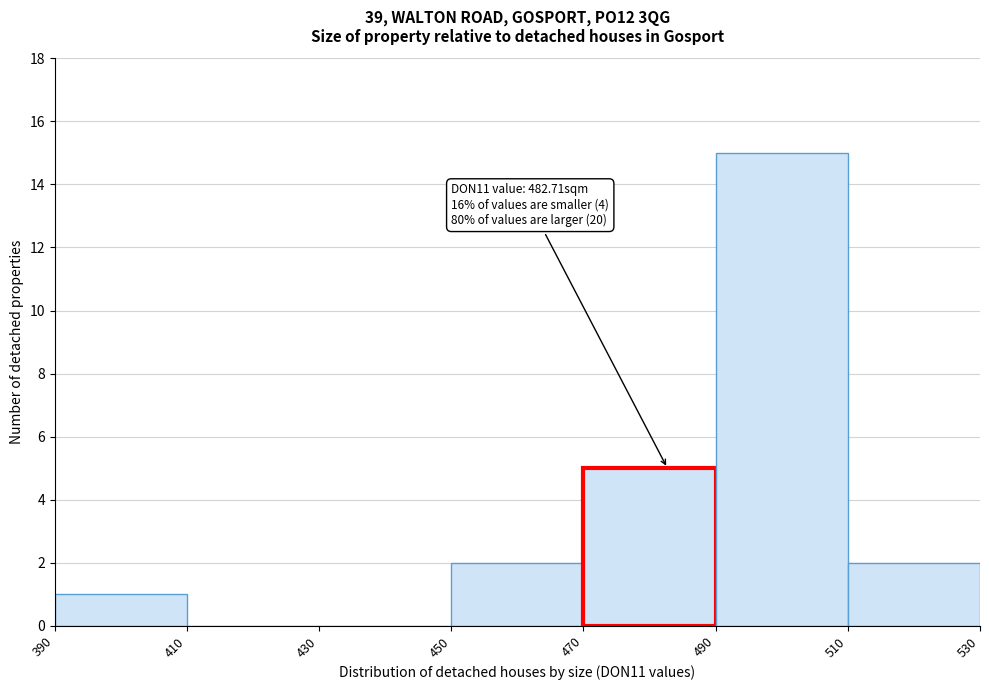

Which range on the x-axis has the tallest bar?

490 to 510